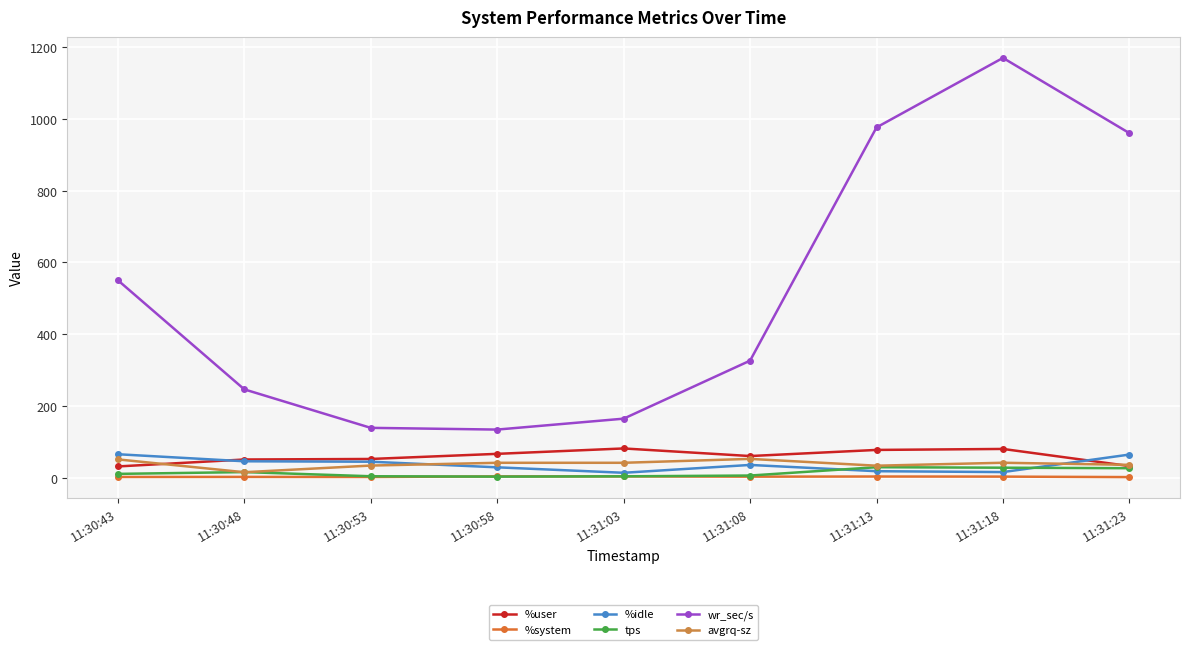

Between 11:31:08 and 11:30:58, which is larger?

11:30:58